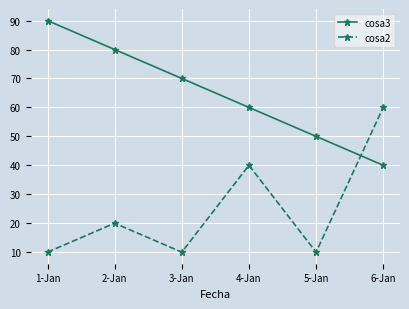

Reading left to right, transcribe all the data shown in this chart.

cosa3: 90	80	70	60	50	40
cosa2: 10	20	10	40	10	60